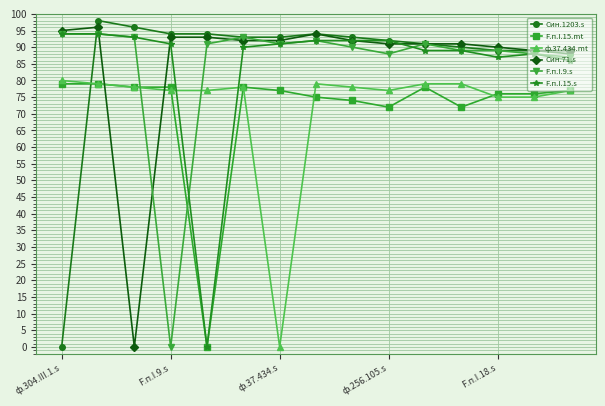

What is the maximum value for Син.1203.s?

98